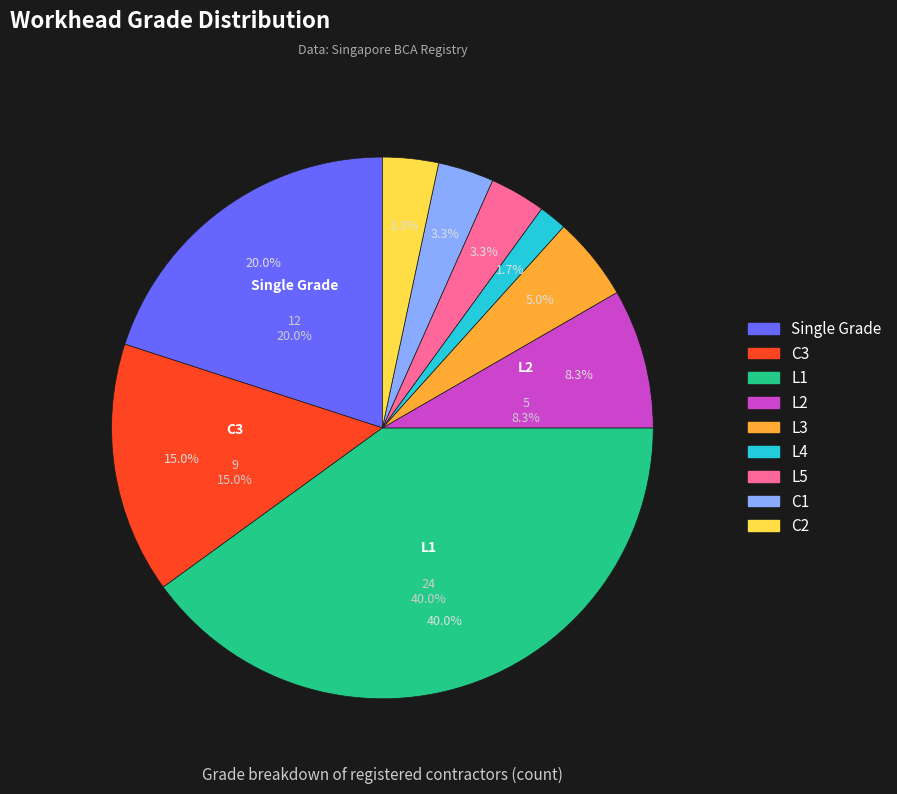

Count the number of slices in the pie.

9